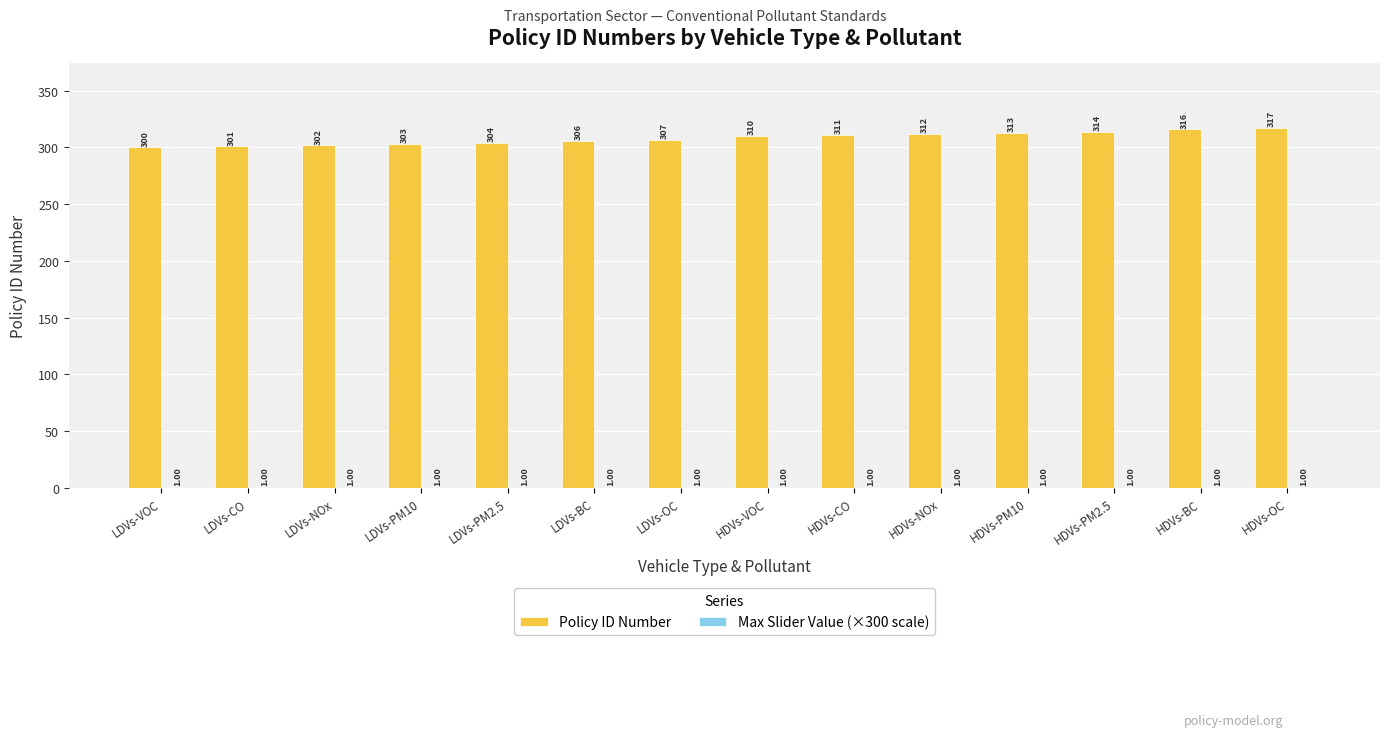

What is the total value across all series at LDVs-PM2.5?

305